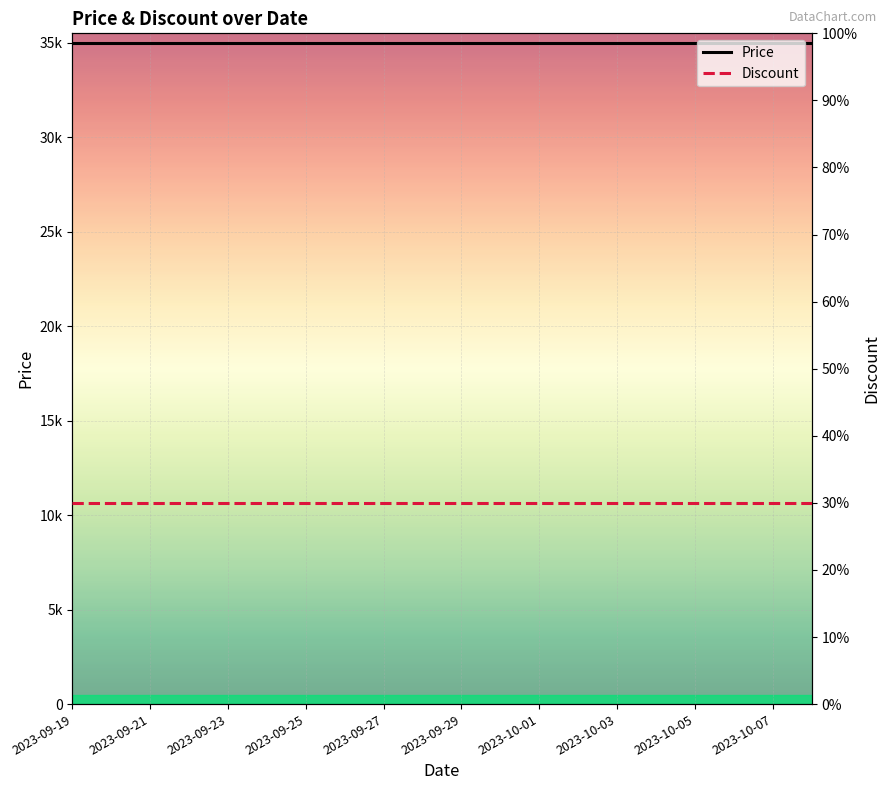

At which label is Discount closest to 30?

2023-09-19